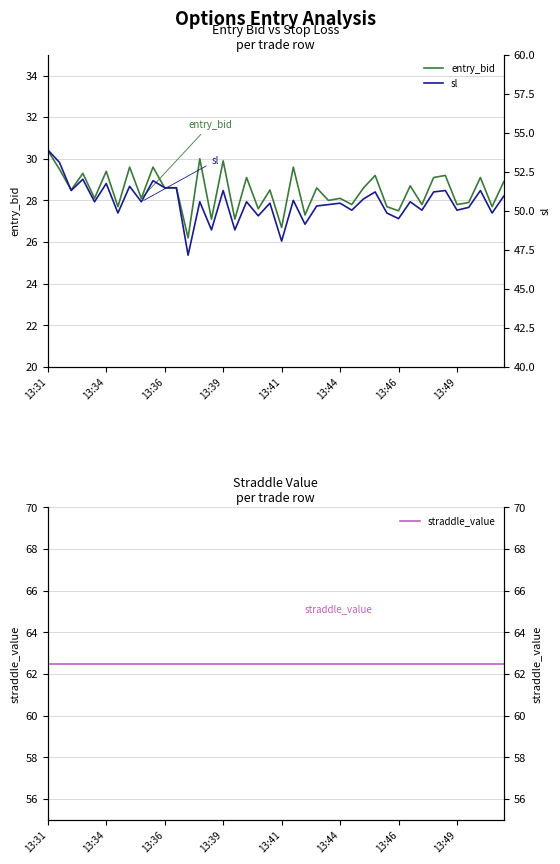

At 12, list the series in order from largest to smallest.

straddle_value, sl, entry_bid